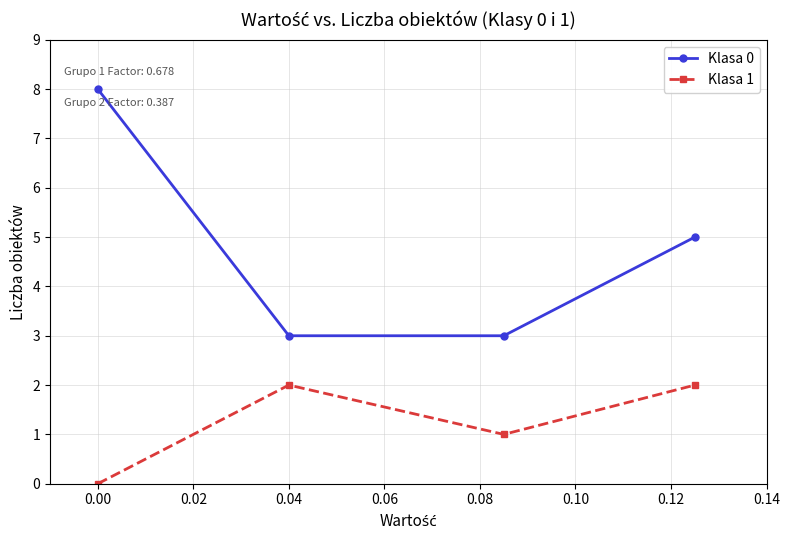

Count the number of categories in the chart.

4